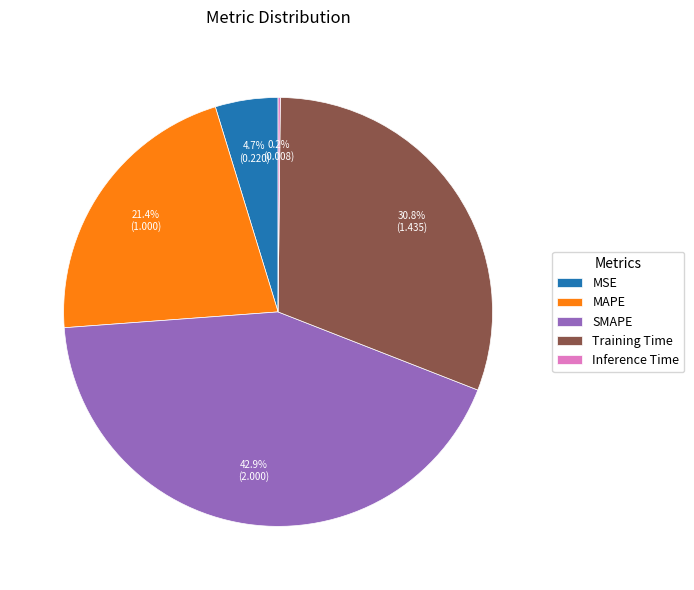

Combined, what portion of the pie is SMAPE and MSE?

47.6%